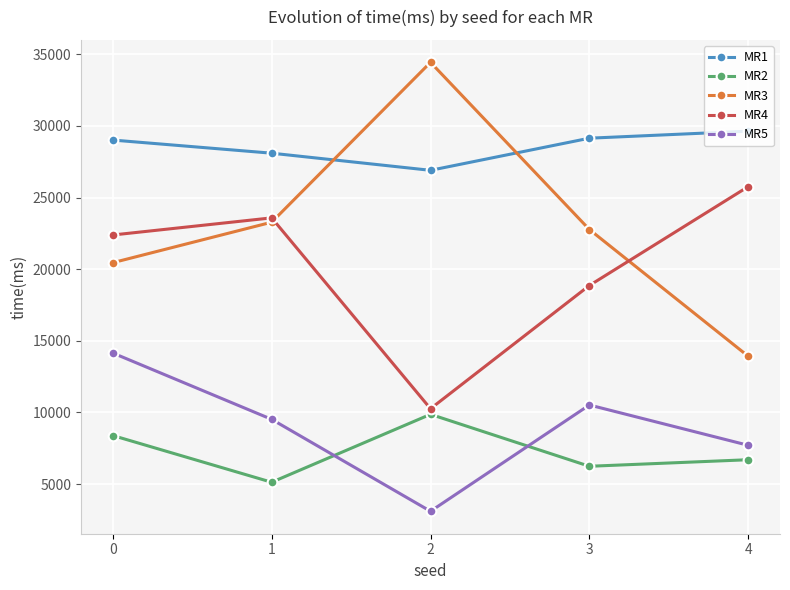

List the series in order of their peak value, lowest first.

MR2, MR5, MR4, MR1, MR3